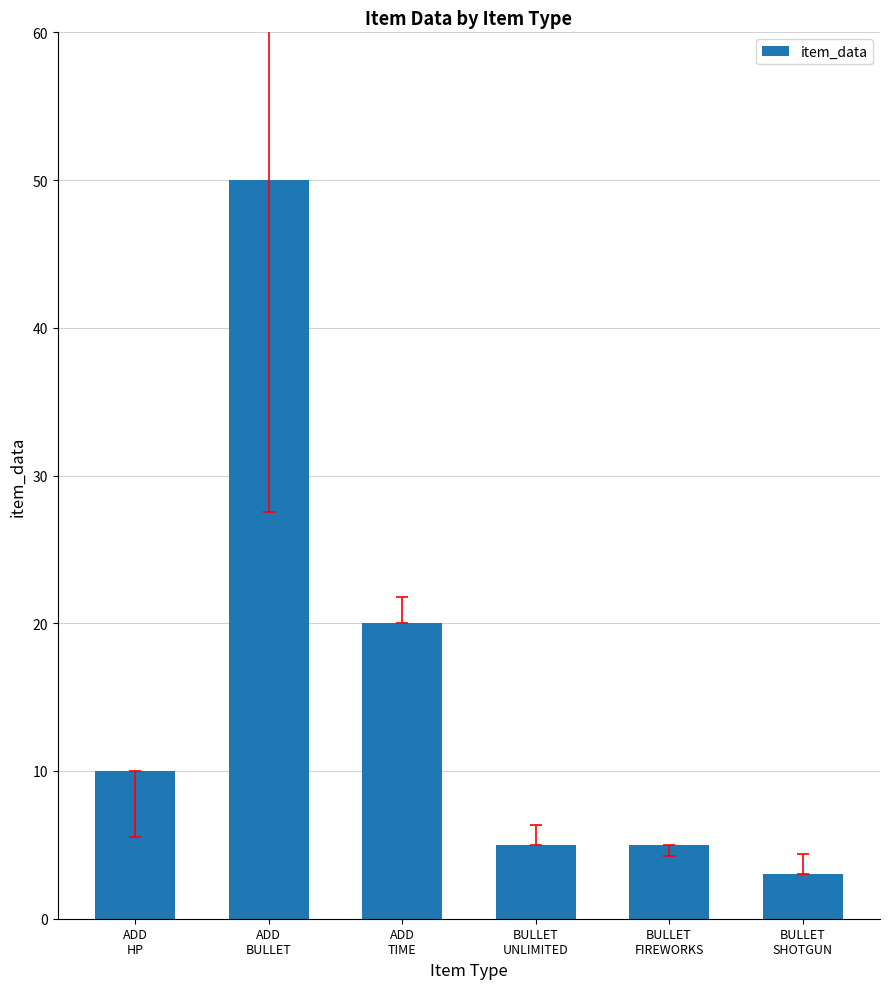

Are the bars horizontal?

No